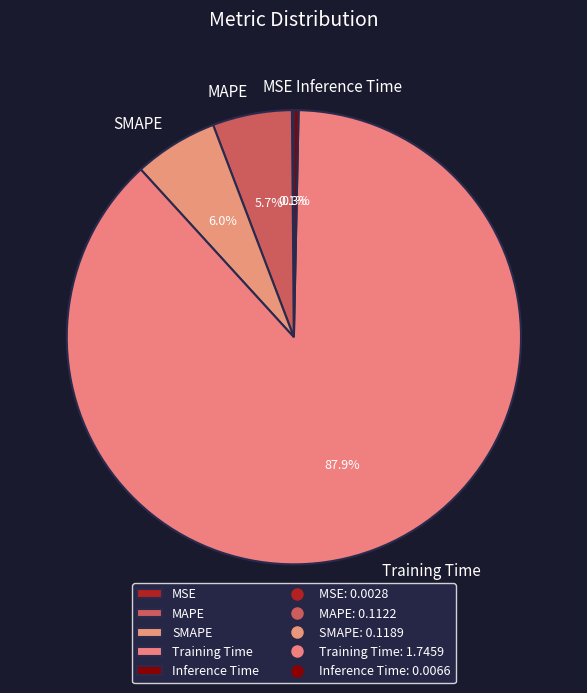

Which category has the biggest portion of the pie?

Training Time